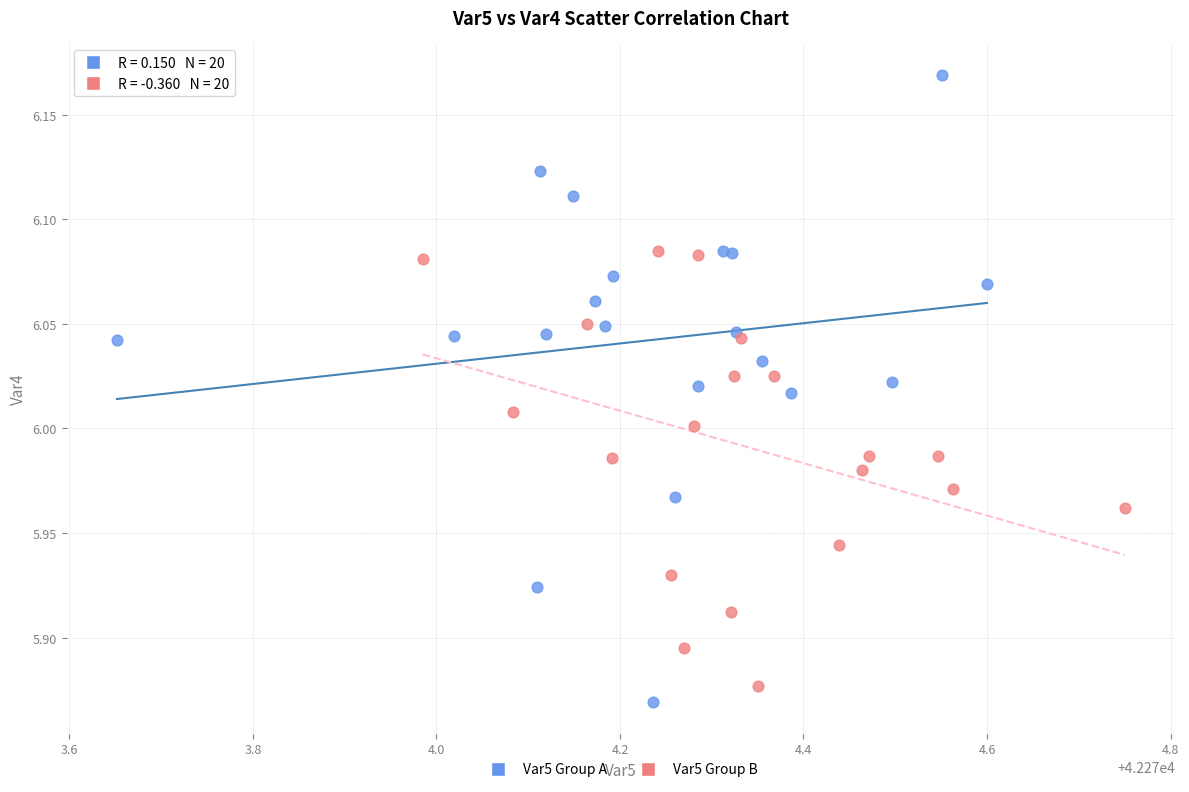

Which series contains the lowest Y value?

Var5 Group A